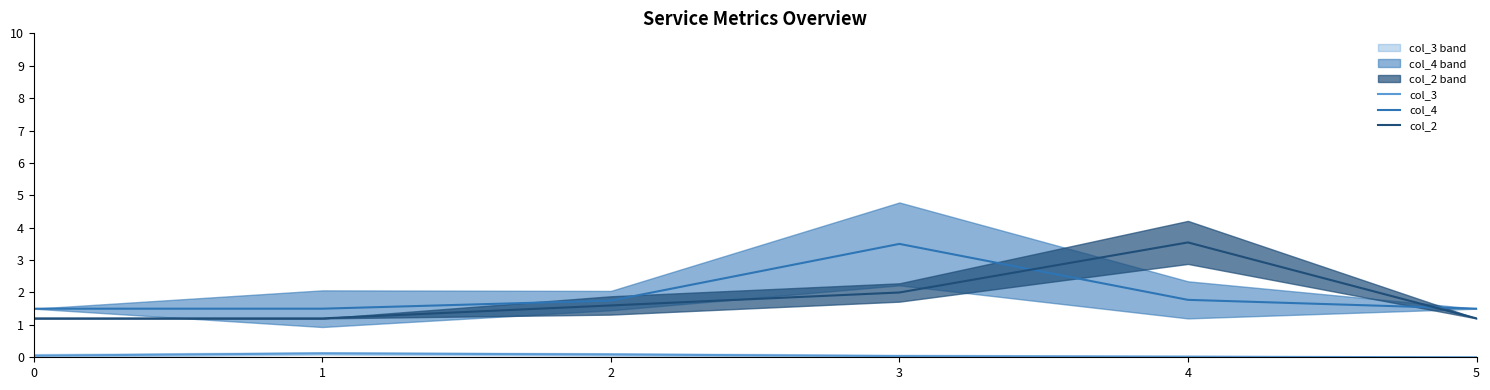

What is the difference between the col_4 values at 0 and 4?

0.3